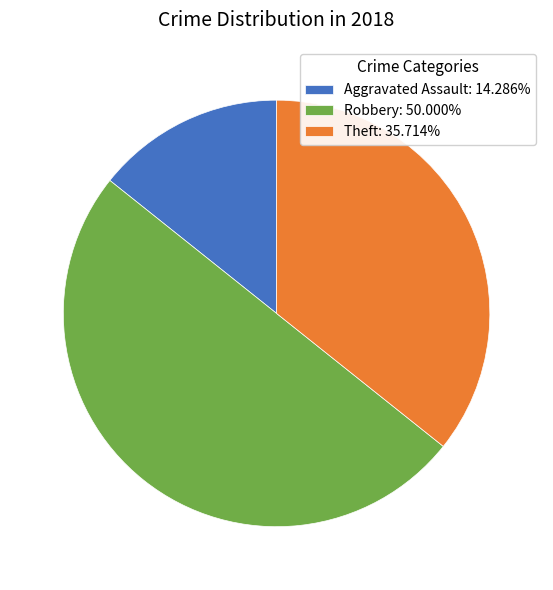

Does Theft: 35.714% represent more than half of the total?

No